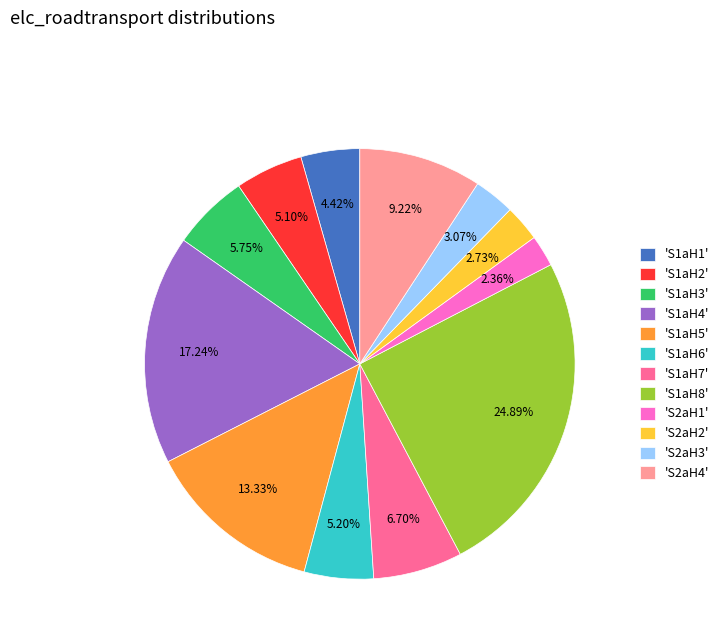

Which has a higher value, 'S2aH4' or 'S2aH3'?

'S2aH4'